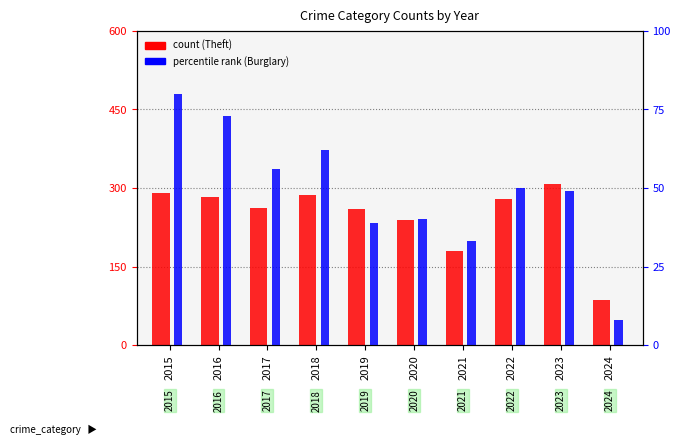

Are the bars horizontal?

No